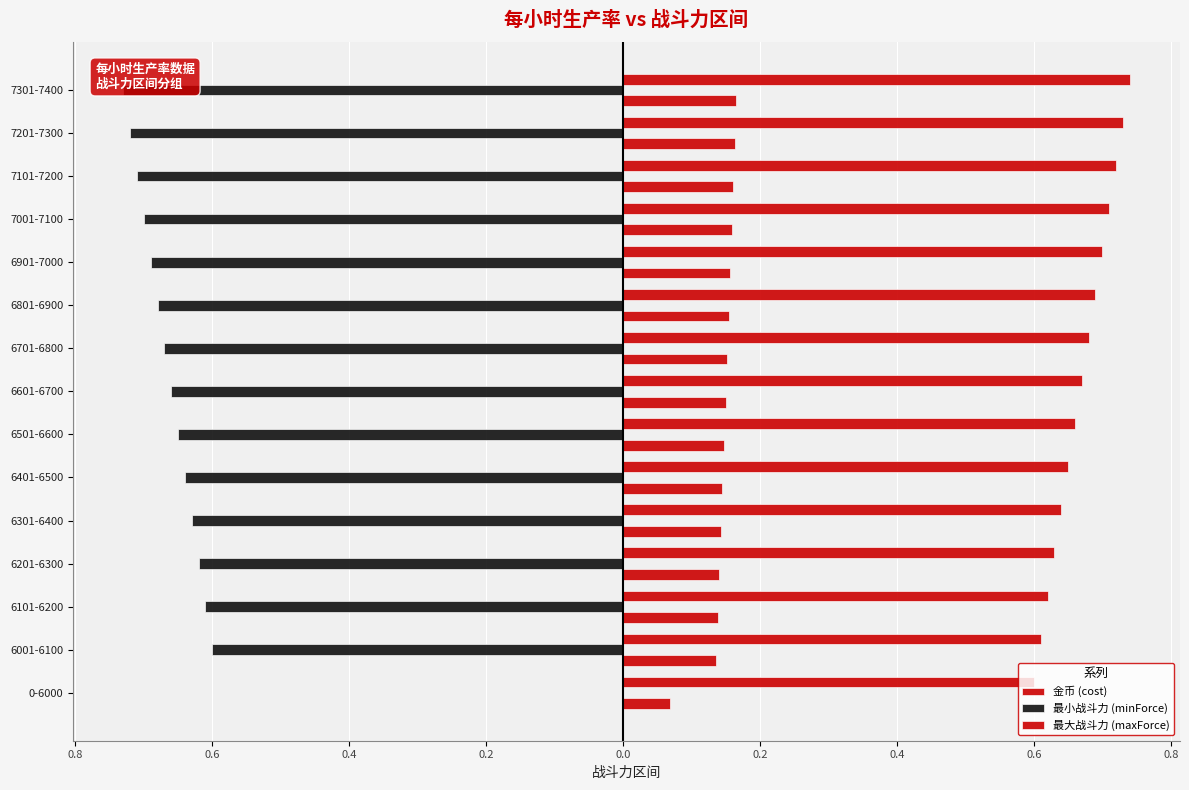

The value of 最大战斗力 (maxForce) at 6001-6100 is 0.6. True or false?

True